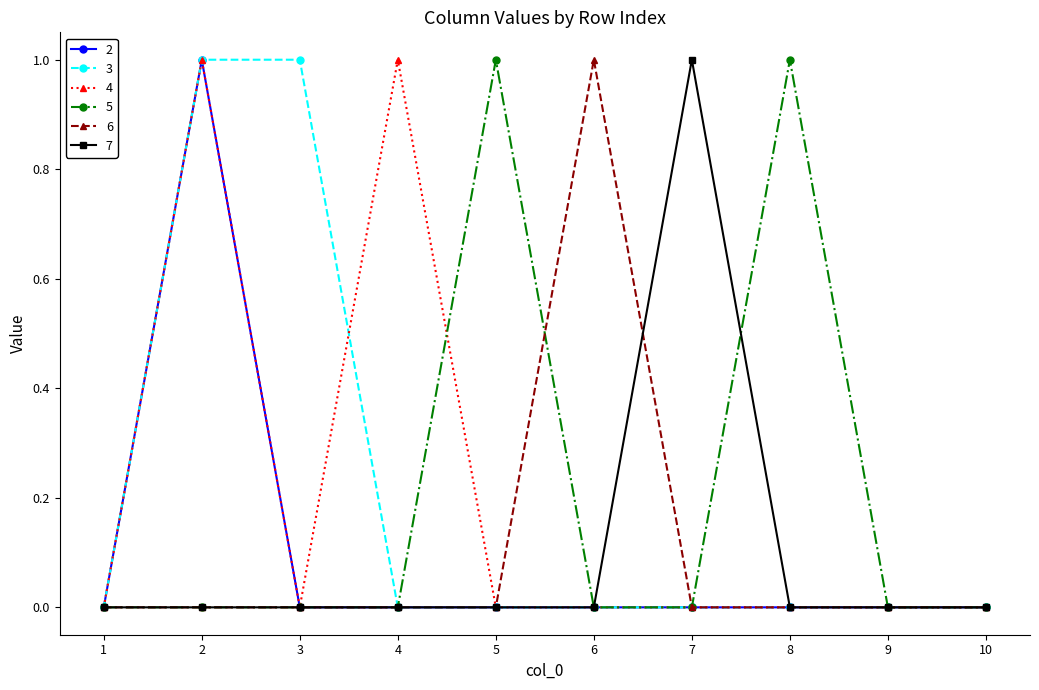

Reading left to right, what are all the values shown in this chart?

2: 1=0	2=1	3=0	4=0	5=0	6=0	7=0	8=0	9=0	10=0
3: 1=0	2=1	3=1	4=0	5=0	6=0	7=0	8=0	9=0	10=0
4: 1=0	2=1	3=0	4=1	5=0	6=0	7=0	8=0	9=0	10=0
5: 1=0	2=0	3=0	4=0	5=1	6=0	7=0	8=1	9=0	10=0
6: 1=0	2=0	3=0	4=0	5=0	6=1	7=0	8=0	9=0	10=0
7: 1=0	2=0	3=0	4=0	5=0	6=0	7=1	8=0	9=0	10=0